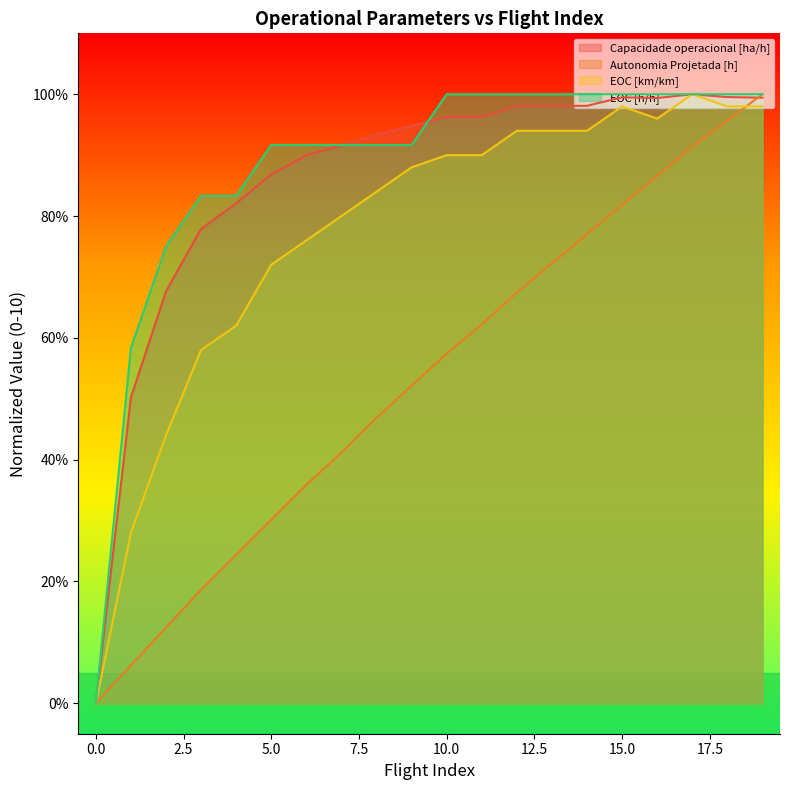

Reading left to right, list all the values displayed in this chart.

Capacidade operacional [ha/h]: 0=0.0	1=5.0	2=6.8	3=7.8	4=8.2	5=8.7	6=9.0	7=9.2	8=9.3	9=9.5	10=9.6	11=9.6	12=9.8	13=9.8	14=9.8	15=9.9	16=9.9	17=10.0	18=10.0	19=9.9
Autonomia Projetada [h]: 0=0.0	1=0.6	2=1.2	3=1.9	4=2.4	5=3.0	6=3.6	7=4.1	8=4.7	9=5.2	10=5.7	11=6.2	12=6.7	13=7.2	14=7.7	15=8.2	16=8.7	17=9.1	18=9.6	19=10.0
EOC [km/km]: 0=0.0	1=2.8	2=4.4	3=5.8	4=6.2	5=7.2	6=7.6	7=8.0	8=8.4	9=8.8	10=9.0	11=9.0	12=9.4	13=9.4	14=9.4	15=9.8	16=9.6	17=10.0	18=9.8	19=9.8
EOC [h/h]: 0=0.0	1=5.8	2=7.5	3=8.3	4=8.3	5=9.2	6=9.2	7=9.2	8=9.2	9=9.2	10=10.0	11=10.0	12=10.0	13=10.0	14=10.0	15=10.0	16=10.0	17=10.0	18=10.0	19=10.0